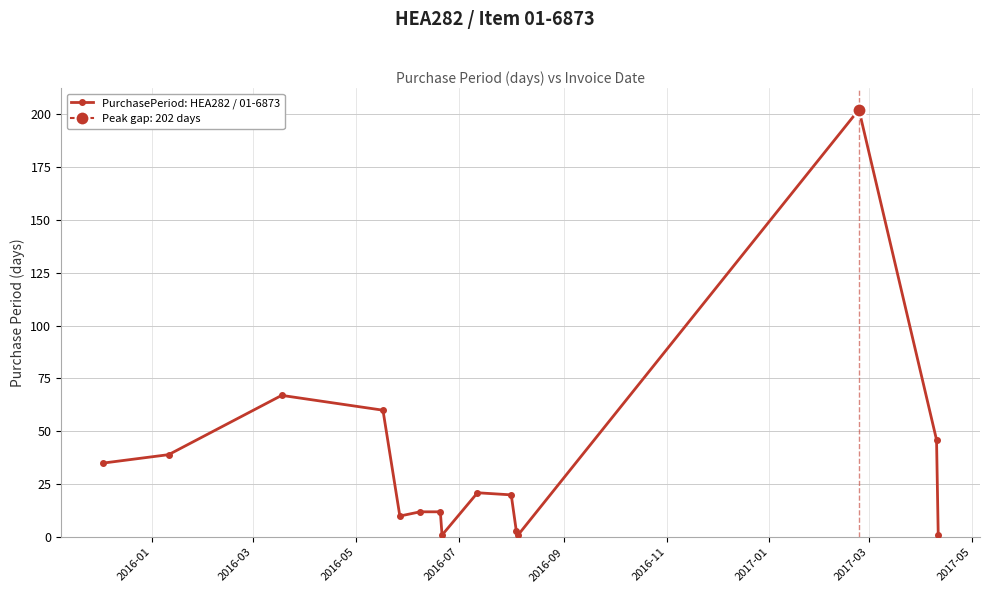

What is the sum of all values?

530